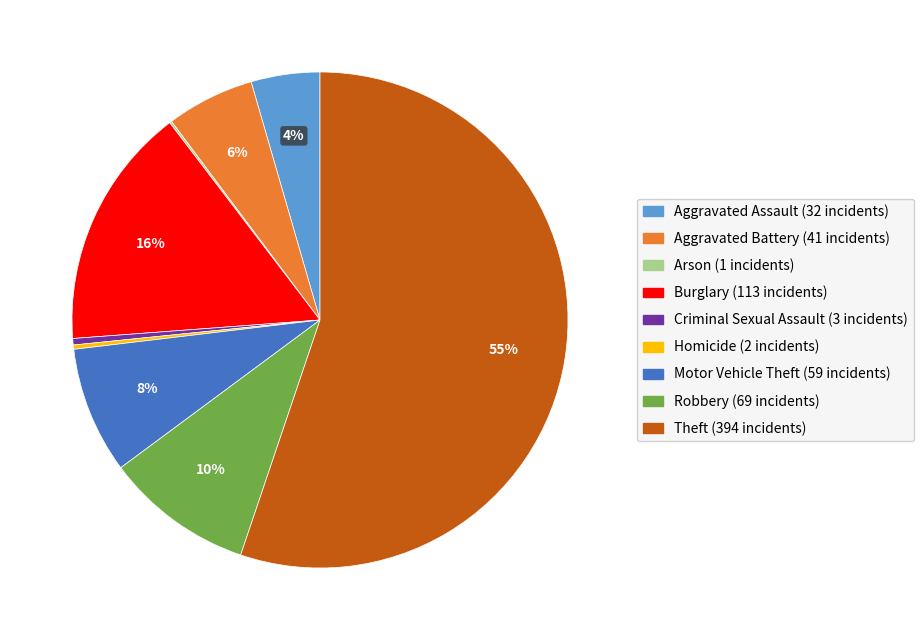

Which slice represents more than half of the pie?

Theft